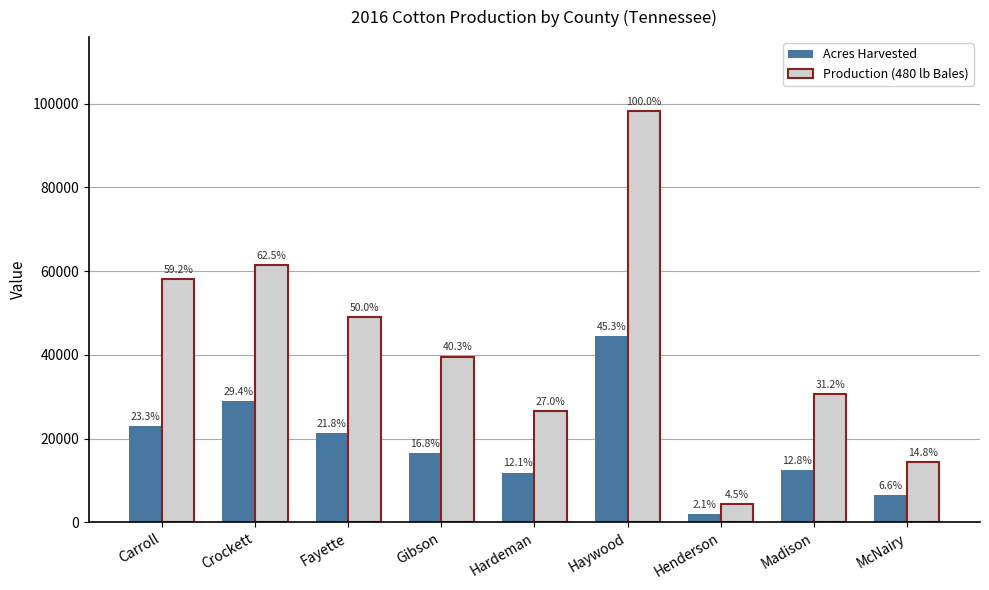

What is the sum of the Acres Harvested values at Haywood and Fayette?

65900